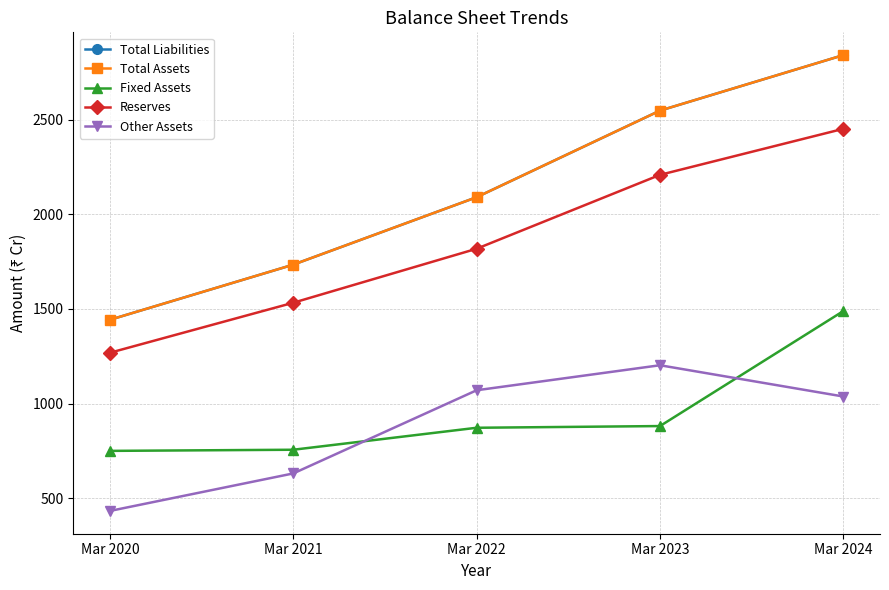

What is the value of the Other Assets point at the 4th from the left?

1203